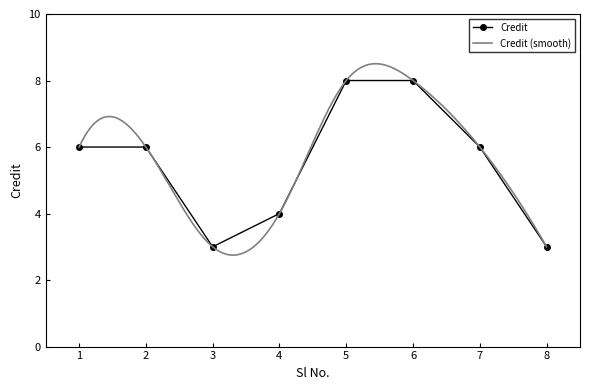

How many data points are less than 6?

3